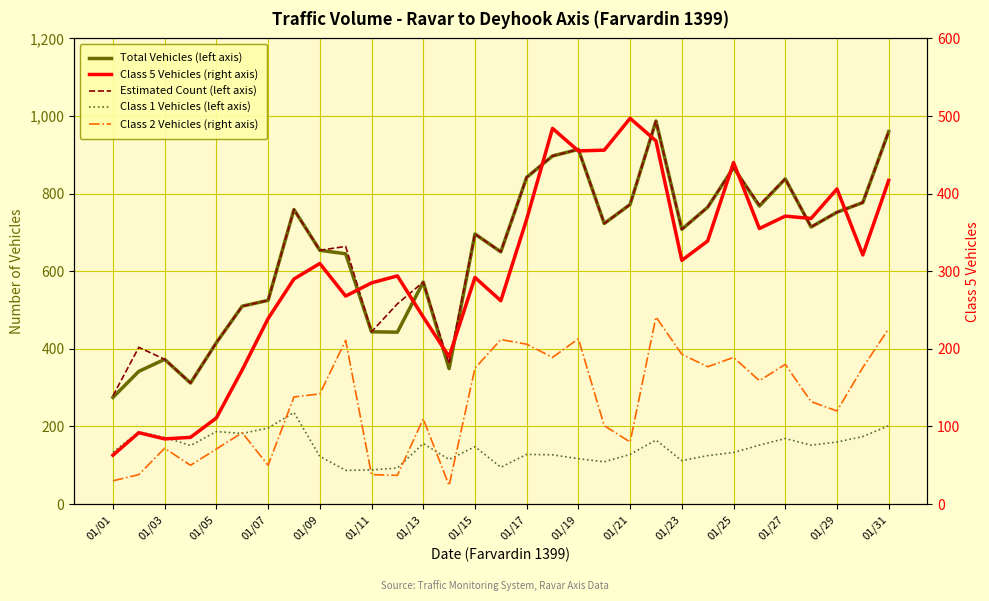

The value of Estimated Count (left axis) at 01/23 is 708. True or false?

True